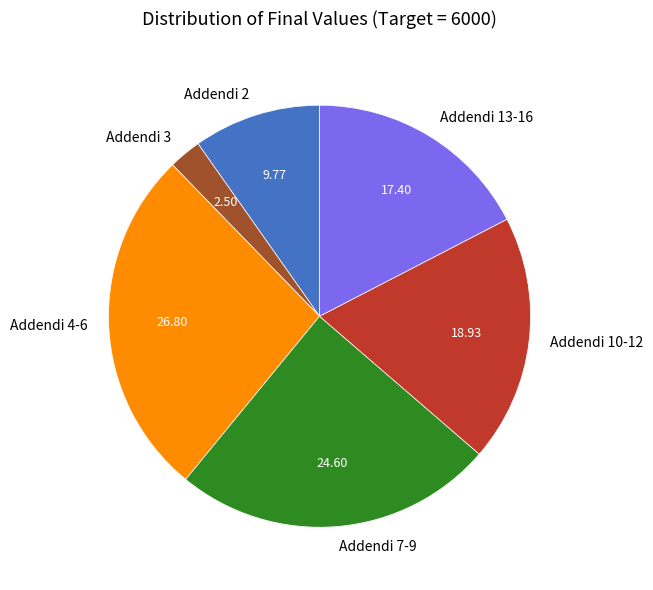

What is the smallest slice in the pie chart?

Addendi 3